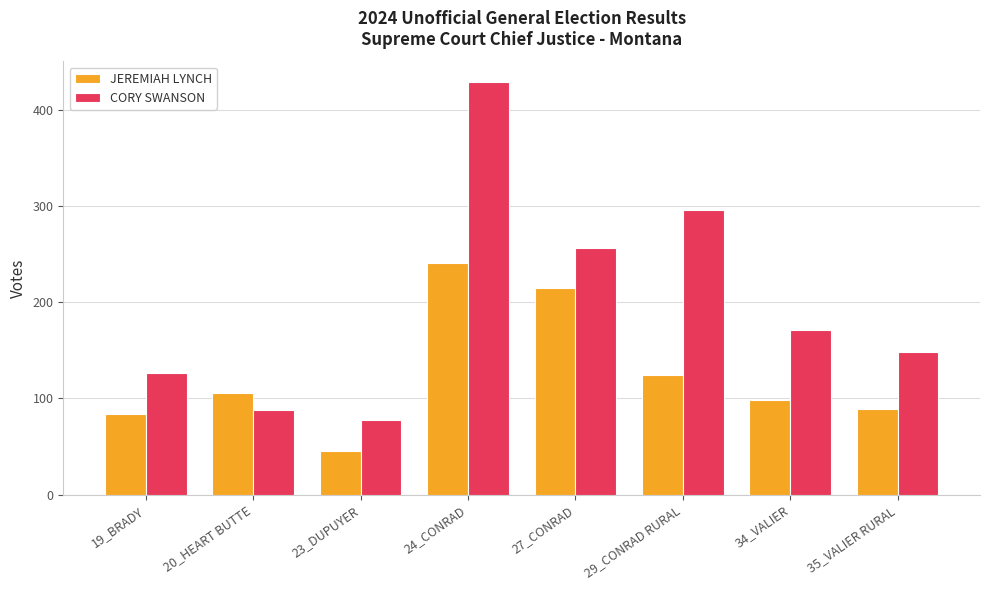

The value of CORY SWANSON at 29_CONRAD RURAL is 156. True or false?

False